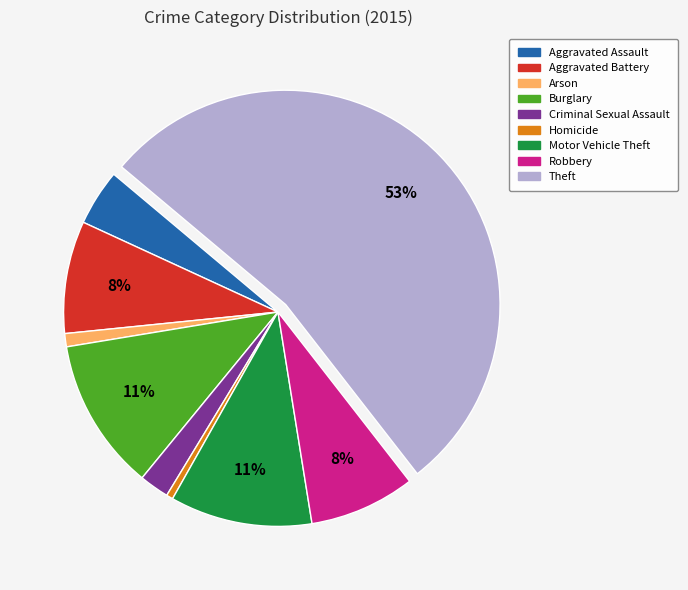

To the nearest percent, what is the average slice percentage?

11%